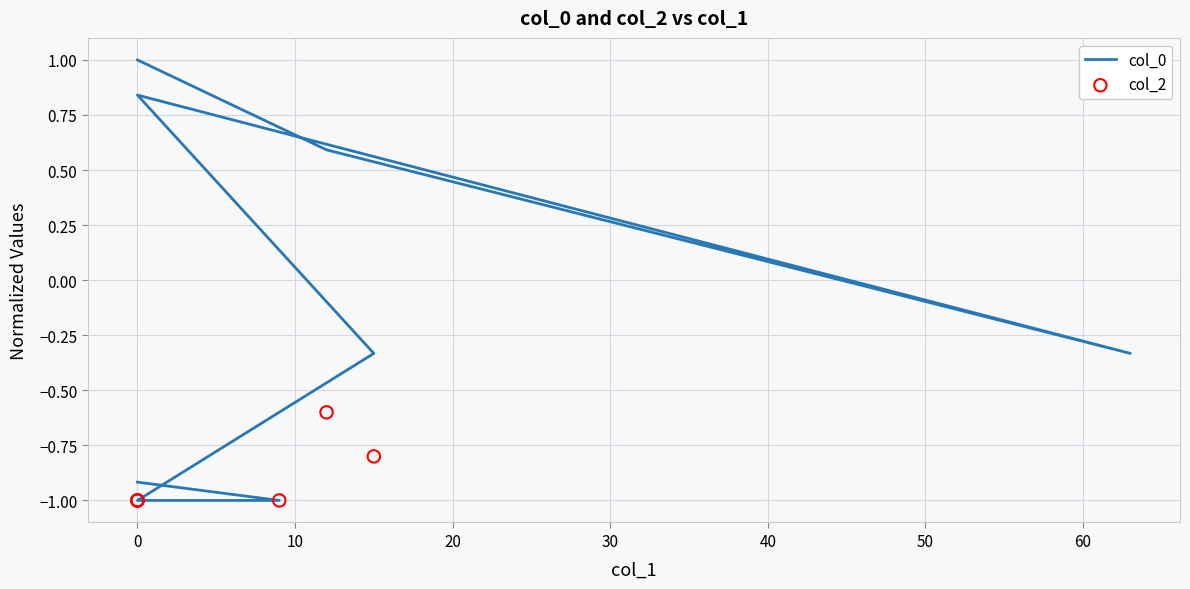

Which series has the largest Y range (max minus min)?

col_0